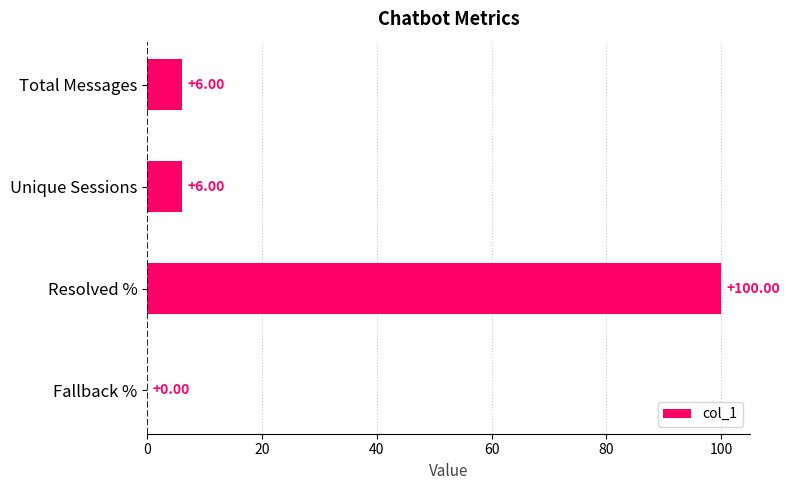

What is the sum of the values at Fallback % and Resolved %?

100